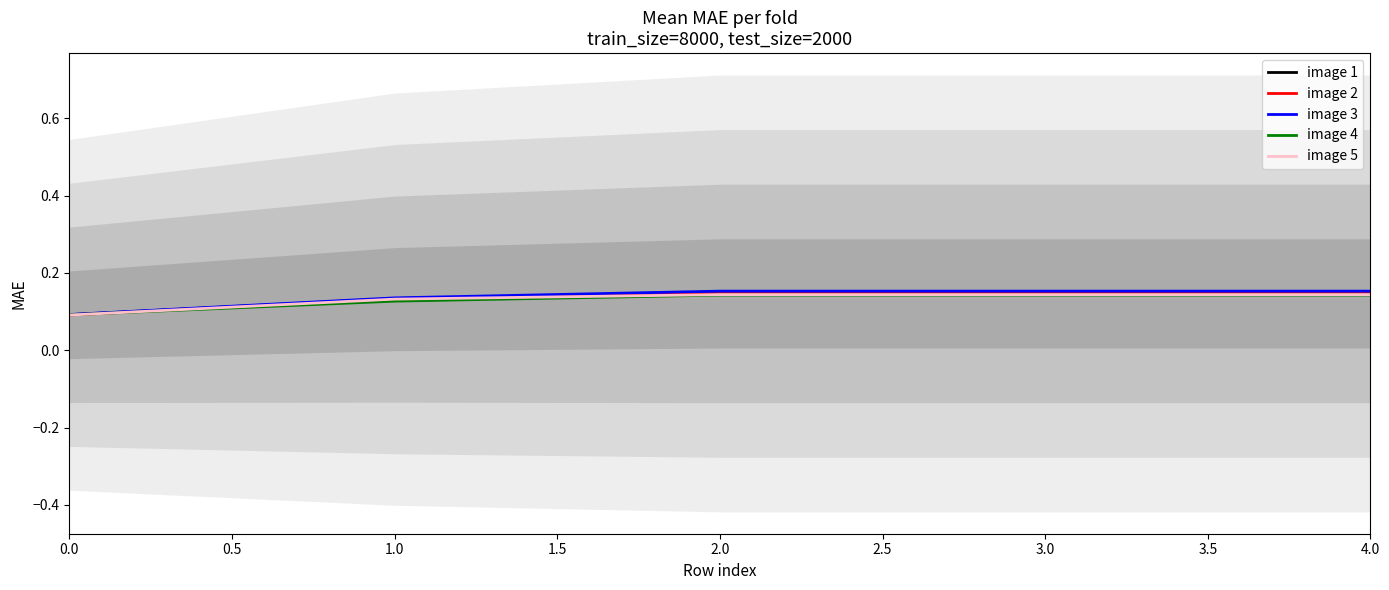

True or false: image 5 and image 1 intersect in this chart.

False